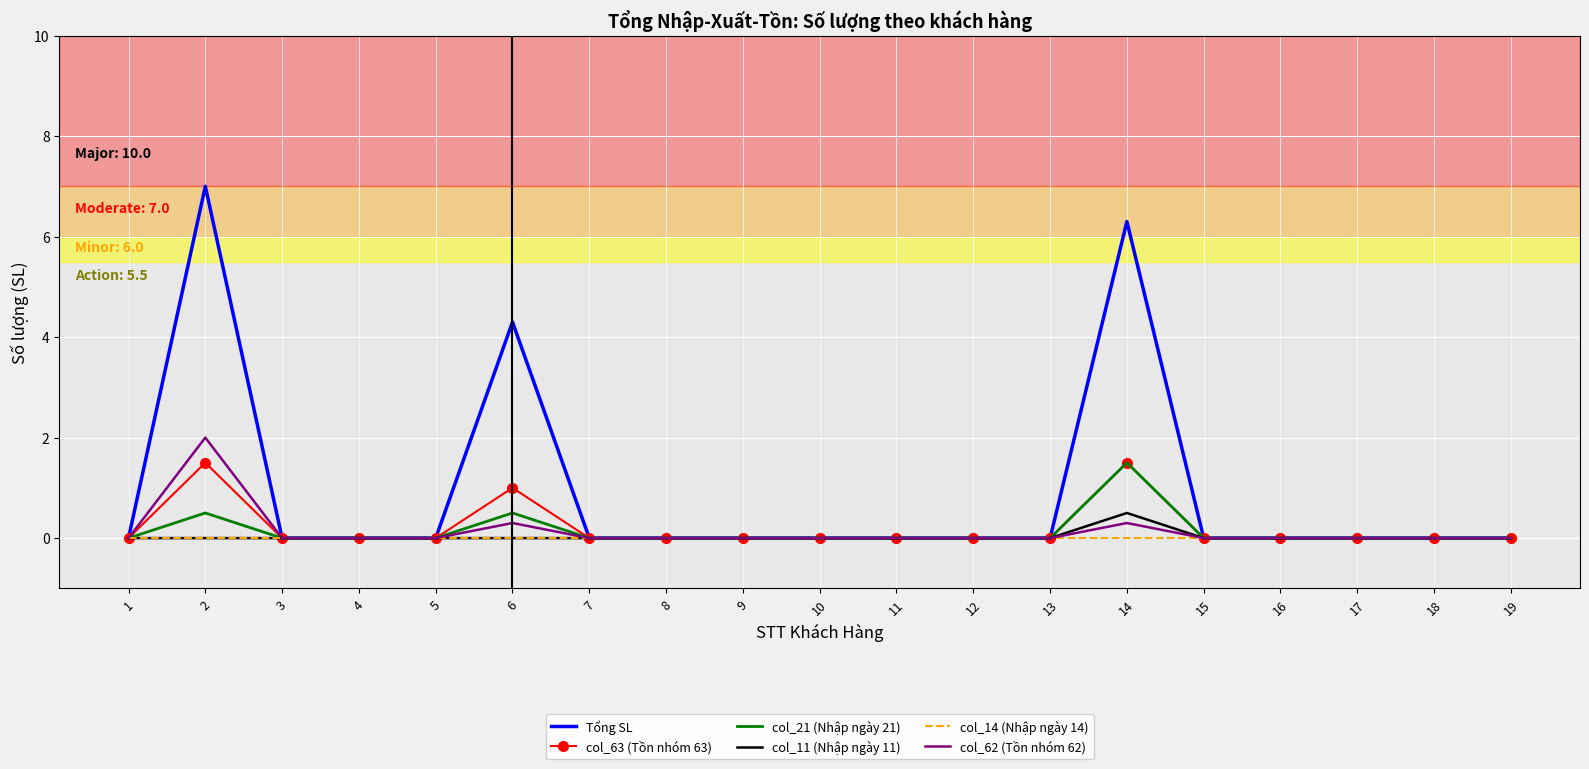

Is it true that col_11 (Nhập ngày 11) equals 0.0 at 19?

True